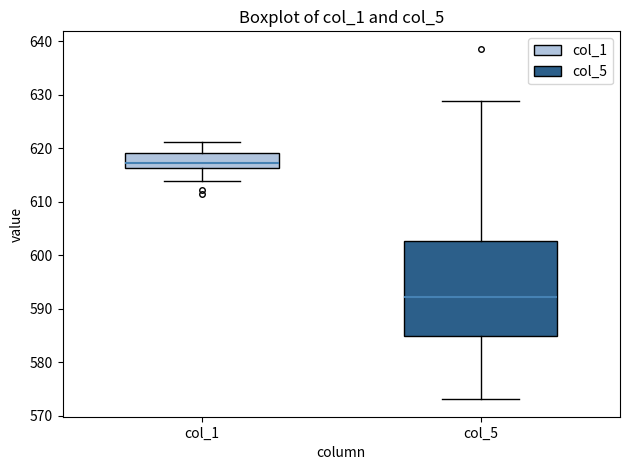

Reading left to right, transcribe this box plot: for each box, give where its median line is, the range the box spans, and where its two whiskers end, as read against the y-axis. The values are not printed on the chart, so give them approximately, as read against the axis.

col_1: median 617, box 616 to 619, whiskers 614 to 621
col_5: median 592, box 585 to 603, whiskers 573 to 629